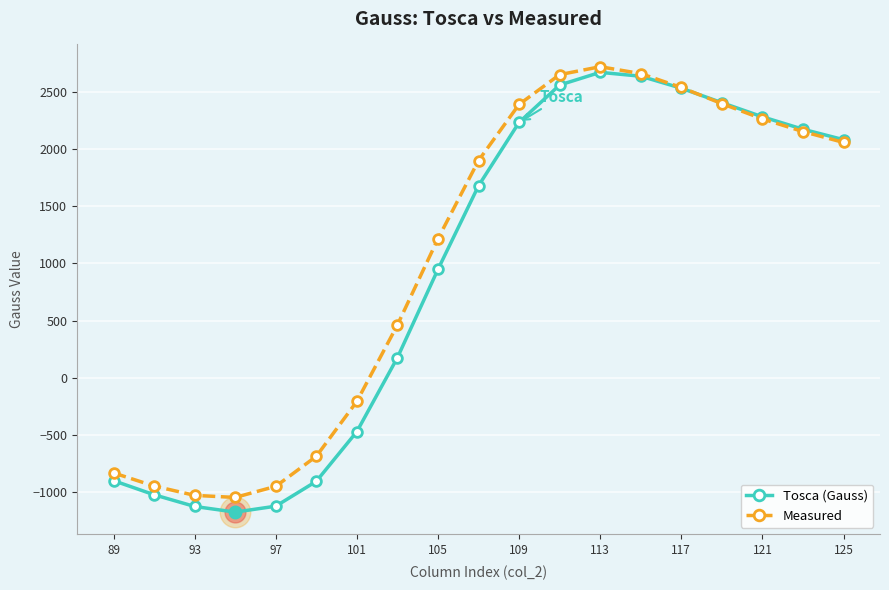

Which series has the widest spread of values?

Tosca (Gauss)